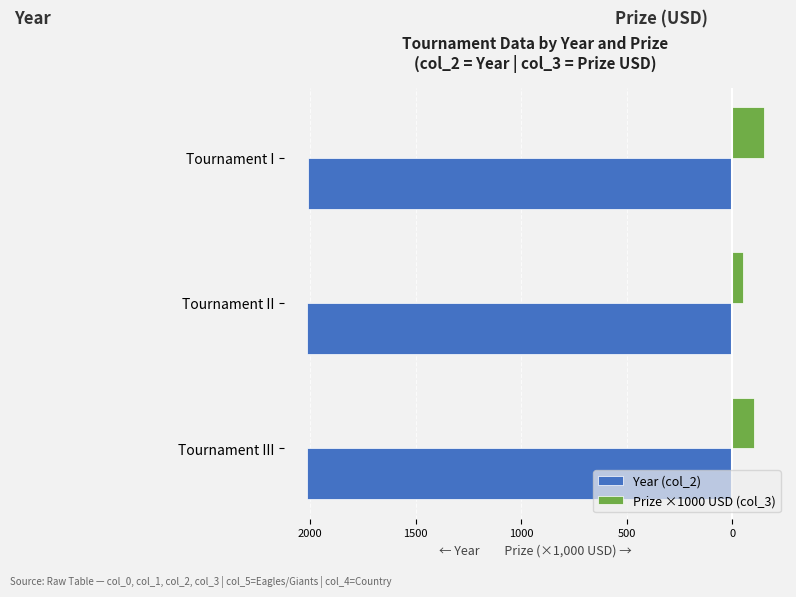

What are all the series names shown in the legend?

Year (col_2), Prize ×1000 USD (col_3)